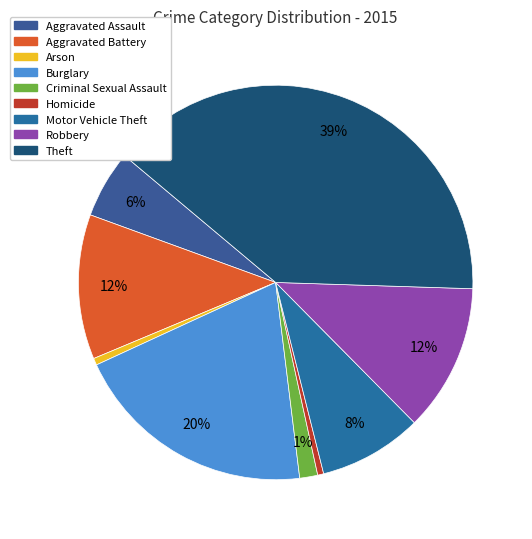

Is there a majority slice in this chart?

No